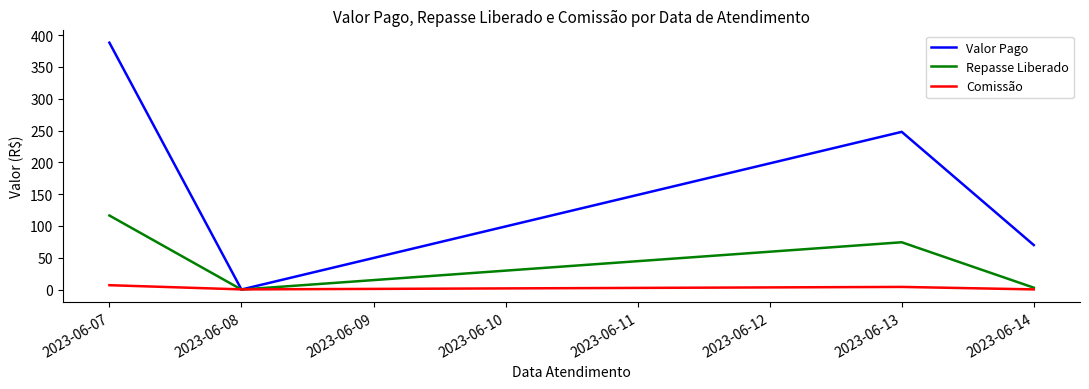

What are all the series names shown in the legend?

Valor Pago, Repasse Liberado, Comissão